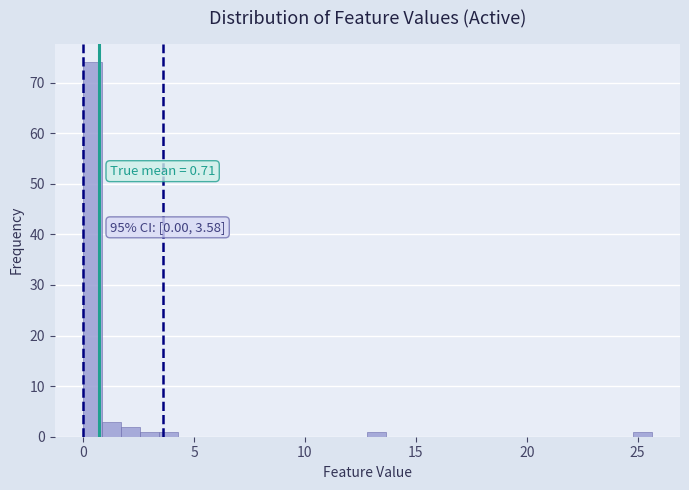

Around what value on the x-axis is the tallest bar? Give the approximate position of its centre, as read against the axis.

0.5